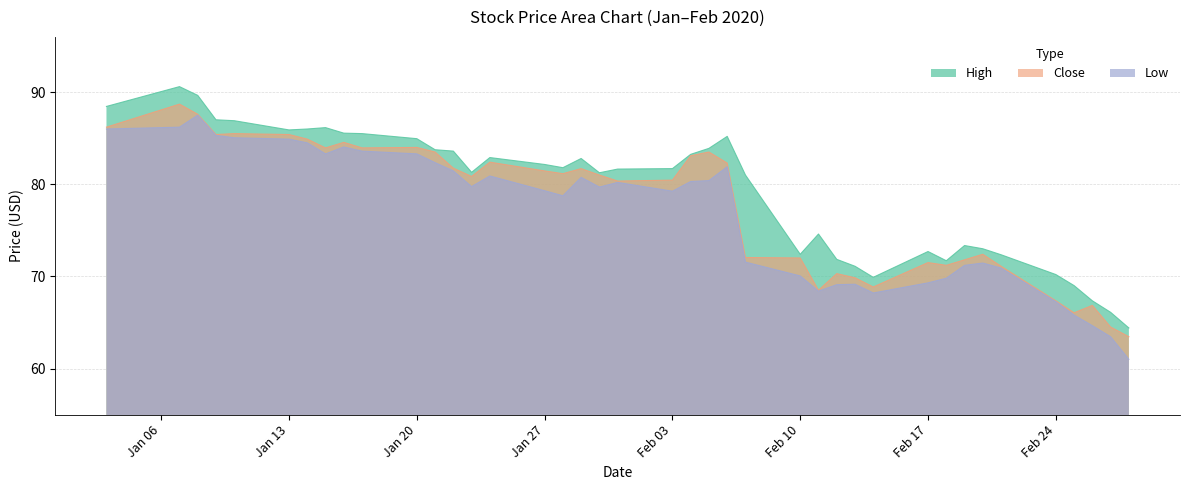

The value of Low at Jan 20 is 26.6. True or false?

False